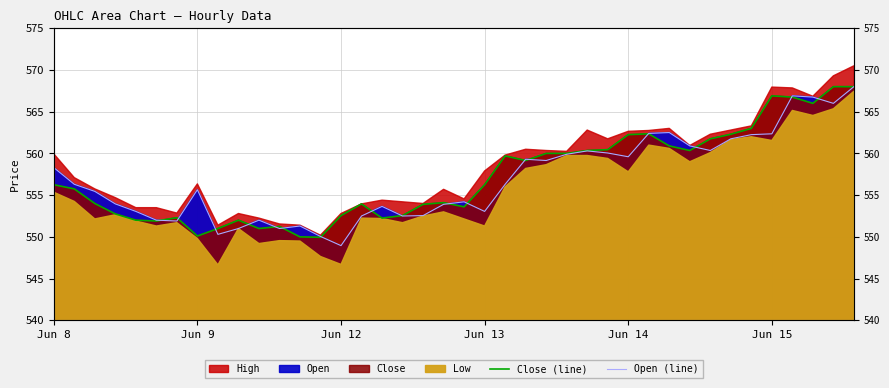

Does the chart have visible grid lines?

Yes